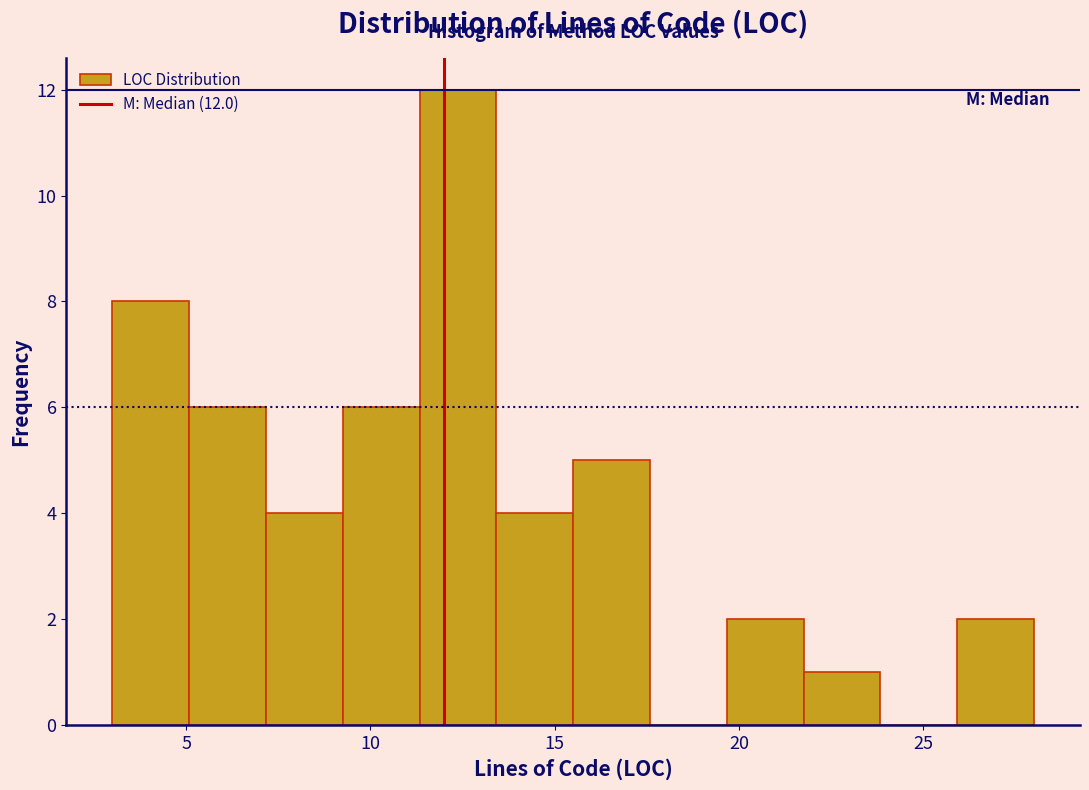

Which range on the x-axis has the tallest bar?

11.5 to 13.5